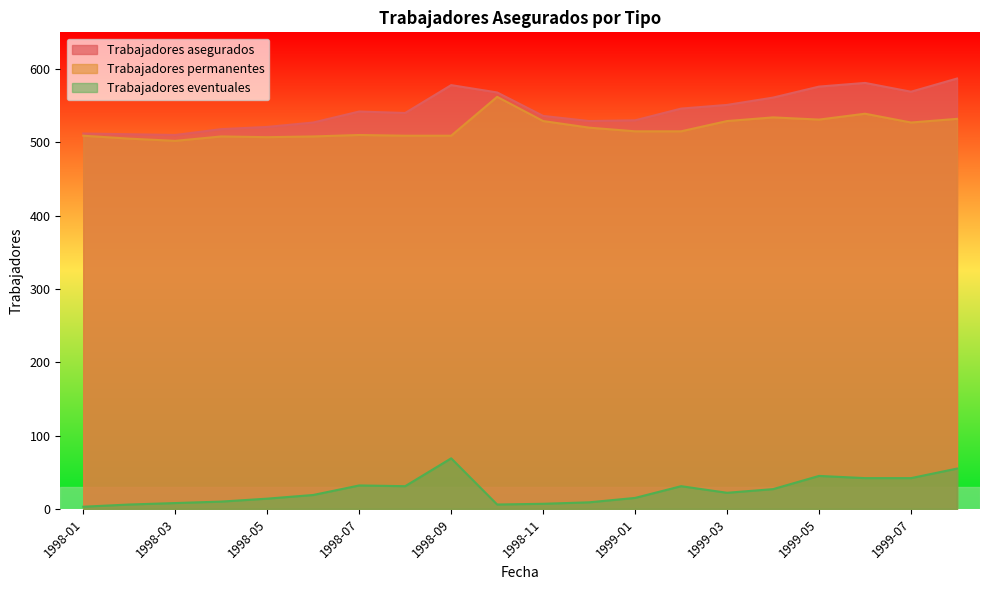

In Trabajadores eventuales, how many points are higher than both neighbors (excluding endpoints)?

4